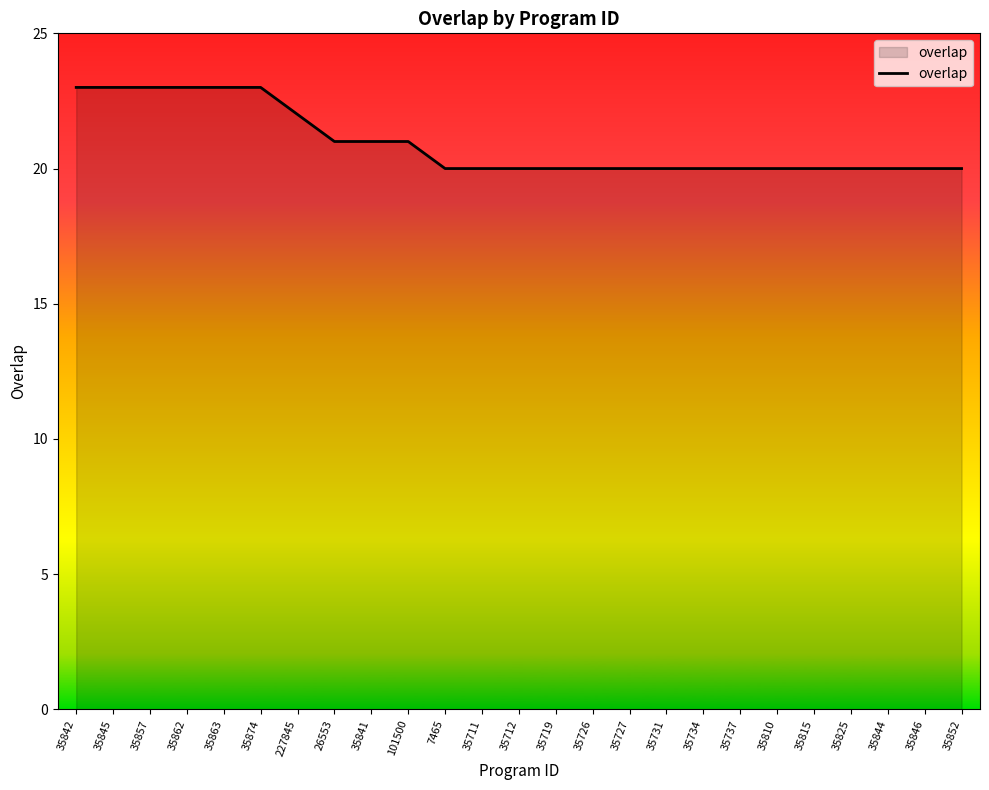

What is the change in value from 35857 to 35852?

-3